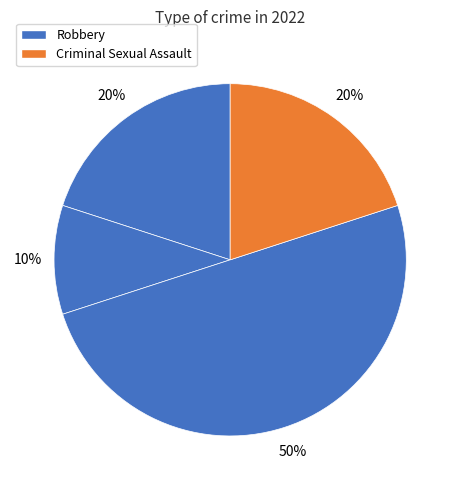

How many slices are in this pie chart?

4